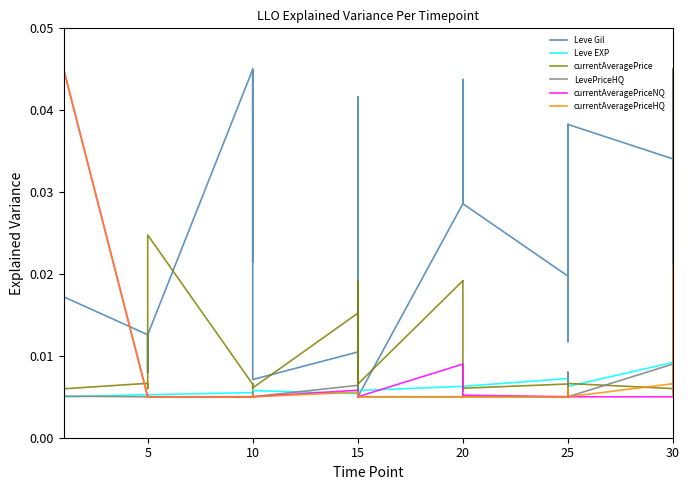

How many lines are shown in the chart?

6